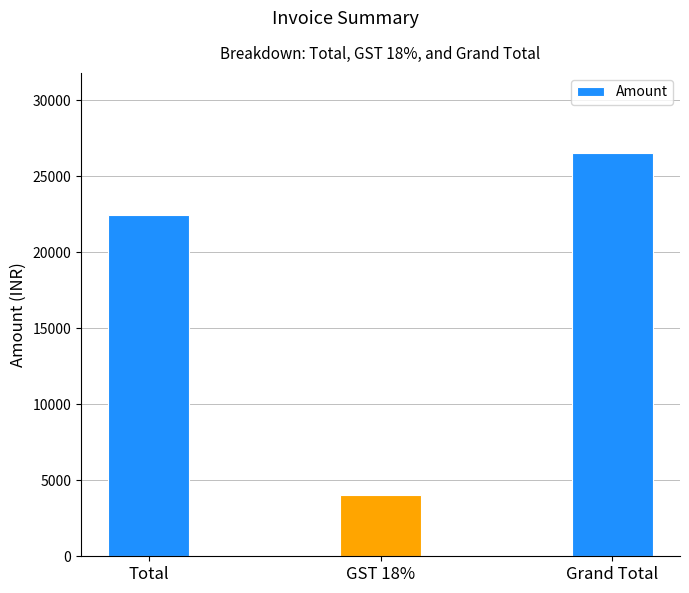

How many values are between 4041 and 26491?

3